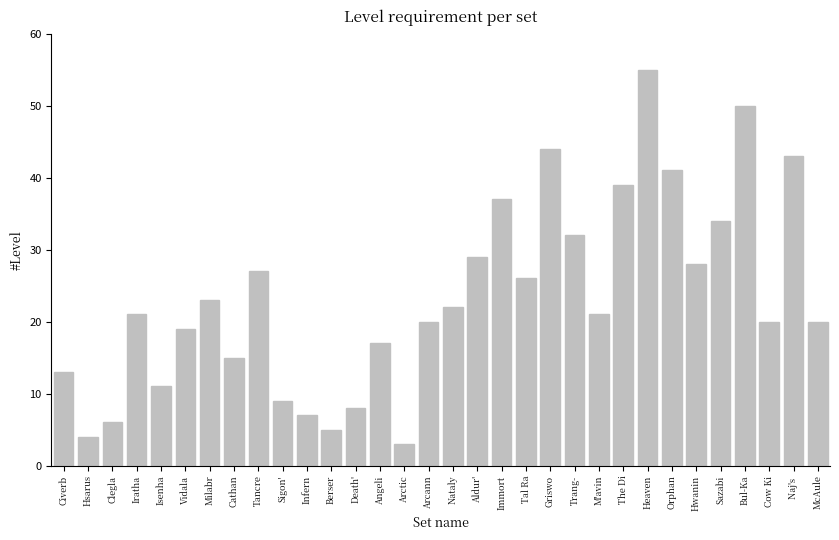

What is the difference between the values at Hsarus and Civerb?

9